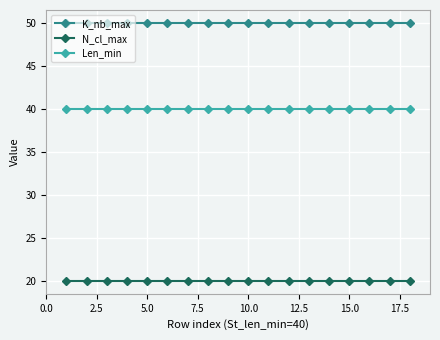

What is the sum of all K_nb_max values?

900